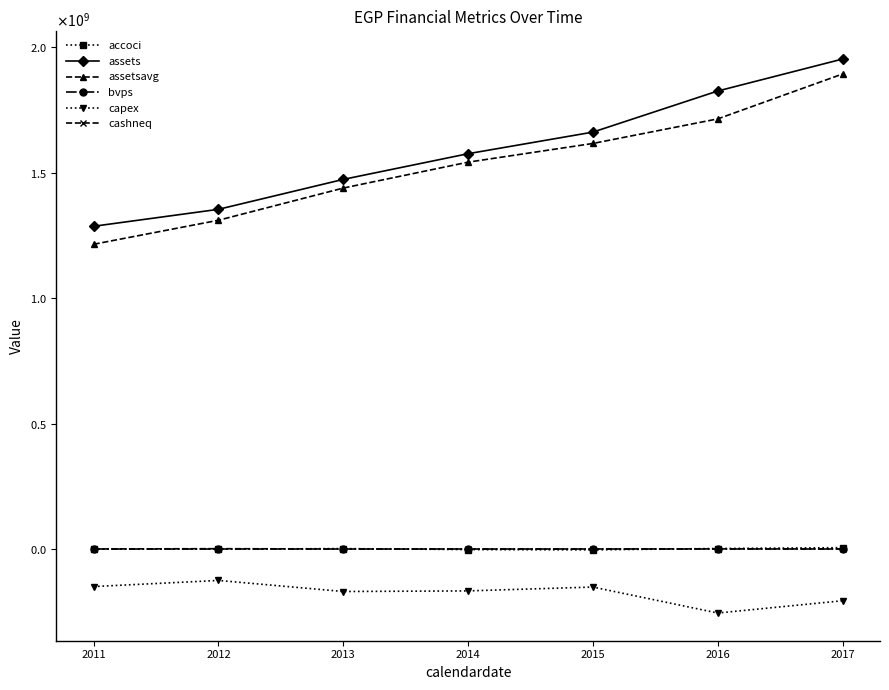

Reading left to right, list all the values displayed in this chart.

accoci: 0.0	-392000.0	1629000.0	-2357000.0	-3456000.0	1995000.0	5348000.0
assets: 1286516000.0	1354102000.0	1473412000.0	1575824000.0	1661904000.0	1825764000.0	1953221000.0
assetsavg: 1214820250.0	1310511250.0	1438822250.0	1542084750.0	1616643500.0	1714584250.0	1893589750.0
bvps: 14.9	16.5	16.8	17.9	17.3	19.4	21.8
capex: -149788000.0	-125289000.0	-169444000.0	-167025000.0	-151668000.0	-255211000.0	-206291000.0
cashneq: 174000.0	1258000.0	8000.0	11000.0	48000.0	522000.0	16000.0